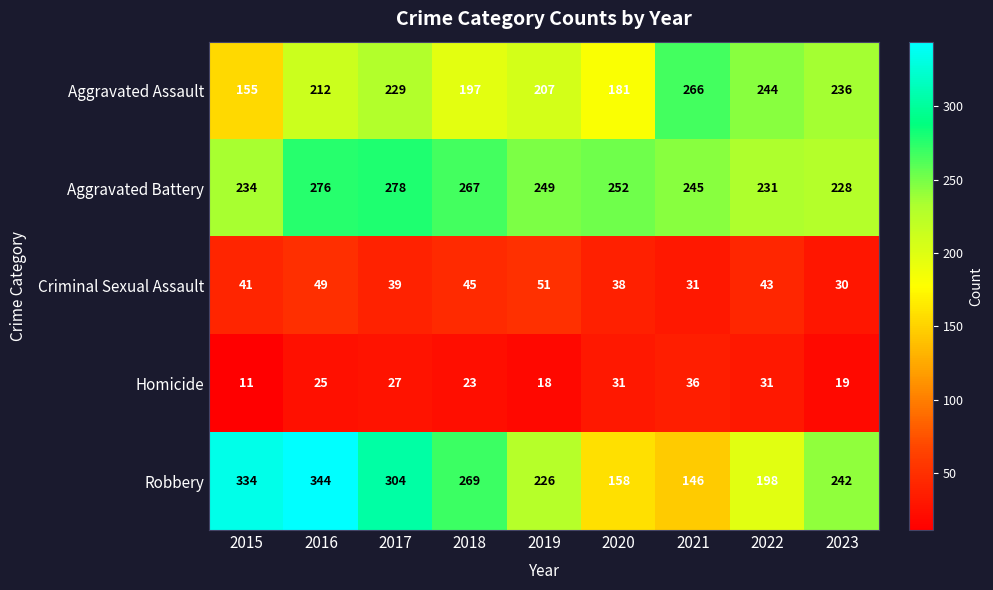

What is the total value across all series at 2016?

906